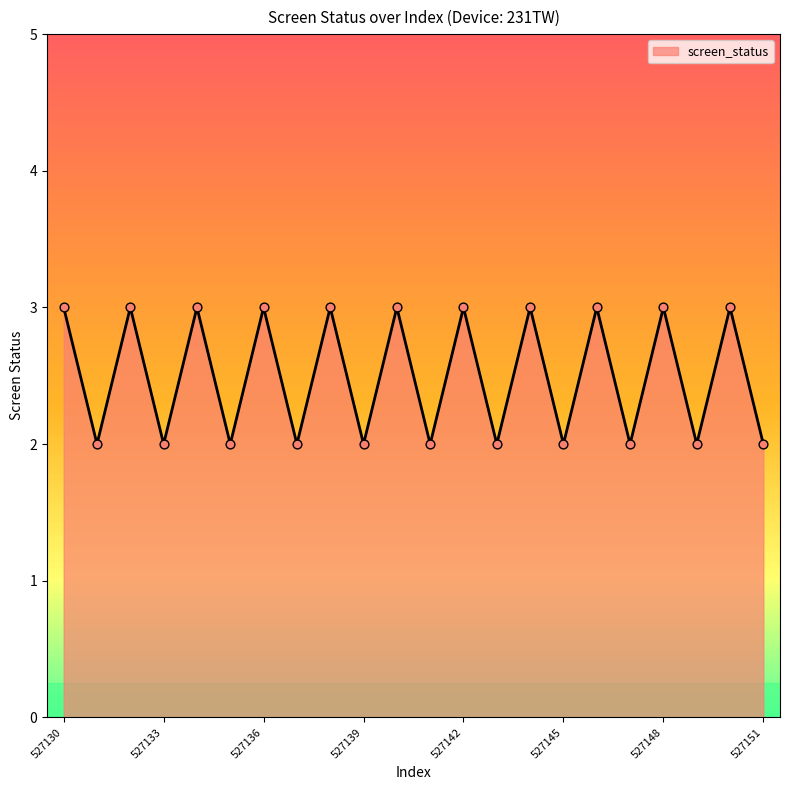

What is the greatest value displayed?

3